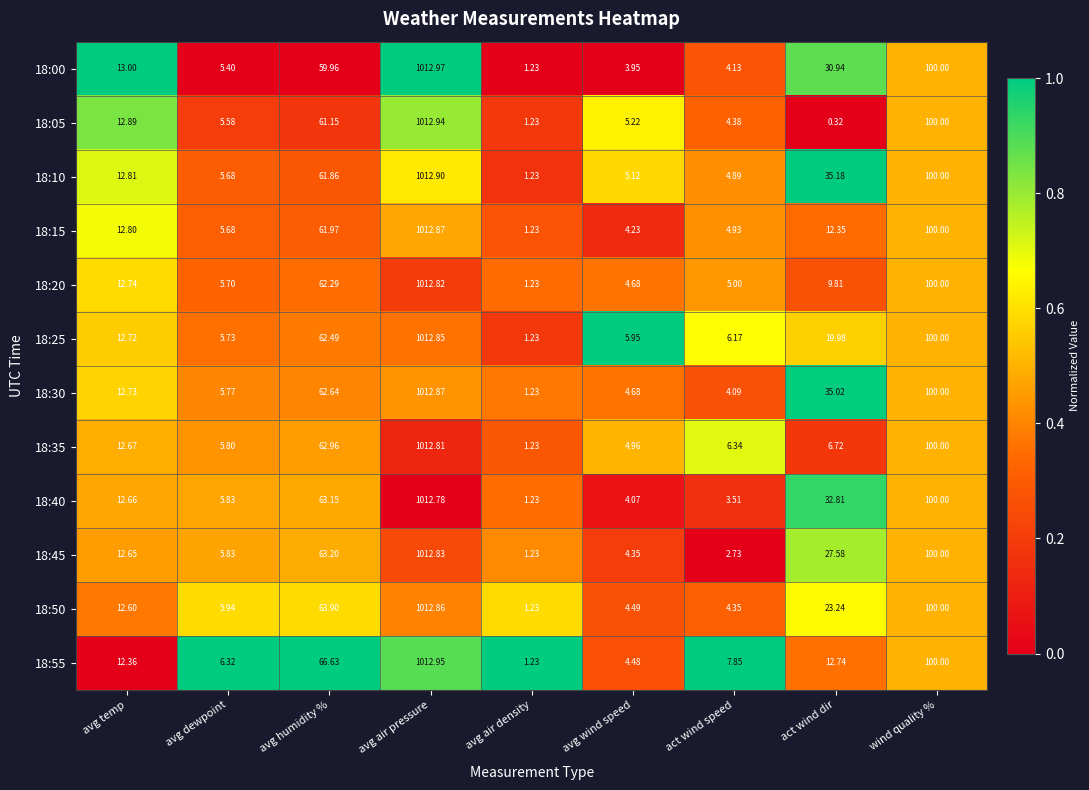

At which label is 18:15 closest to 507?

wind quality %